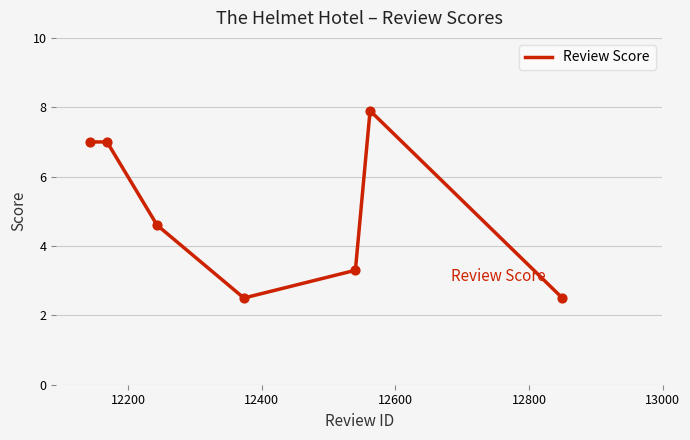

Between 12142 and 12168, which is larger?

12142